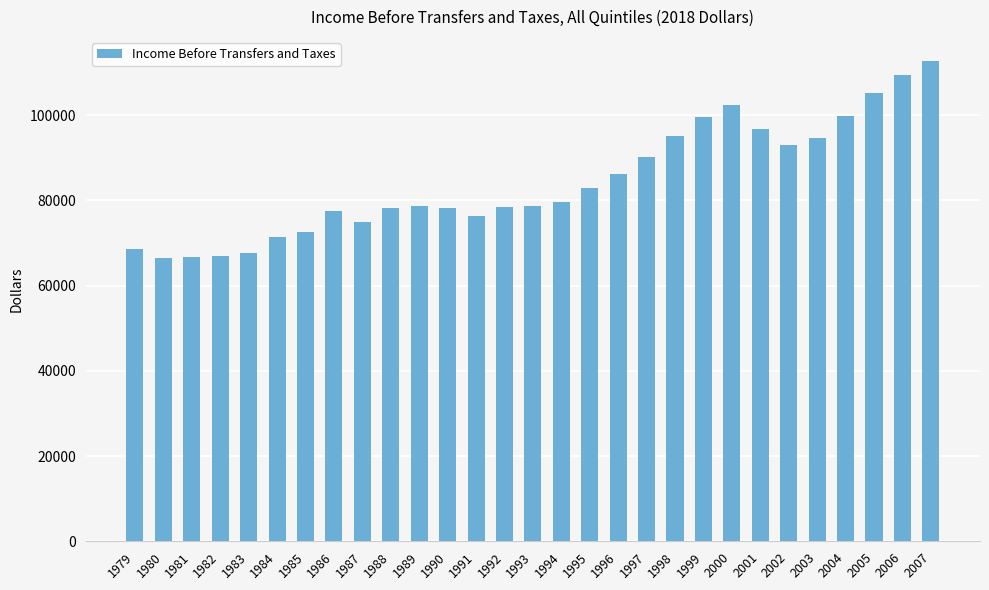

What is the sum of the values at 2004 and 1995?

182700